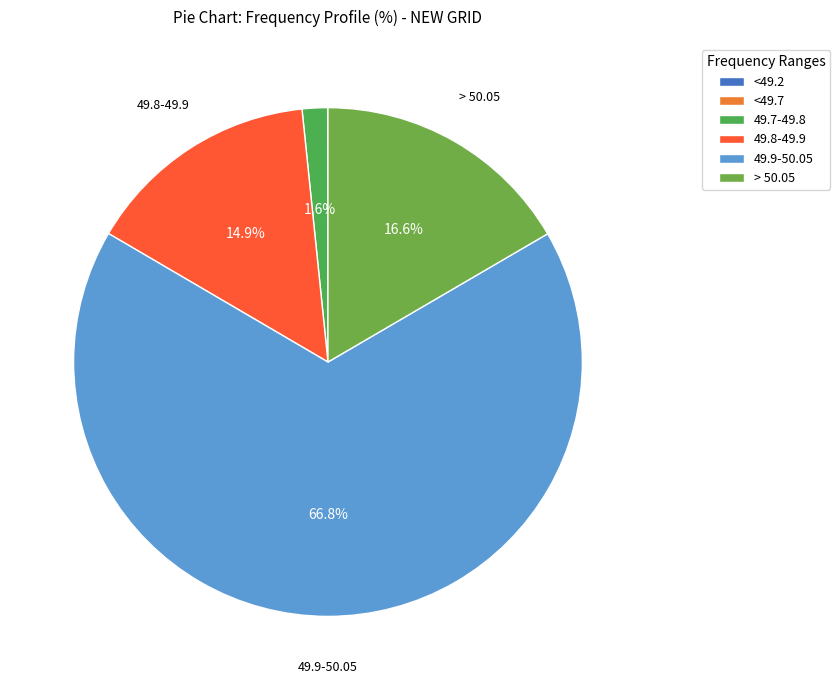

How many slices are in this pie chart?

6